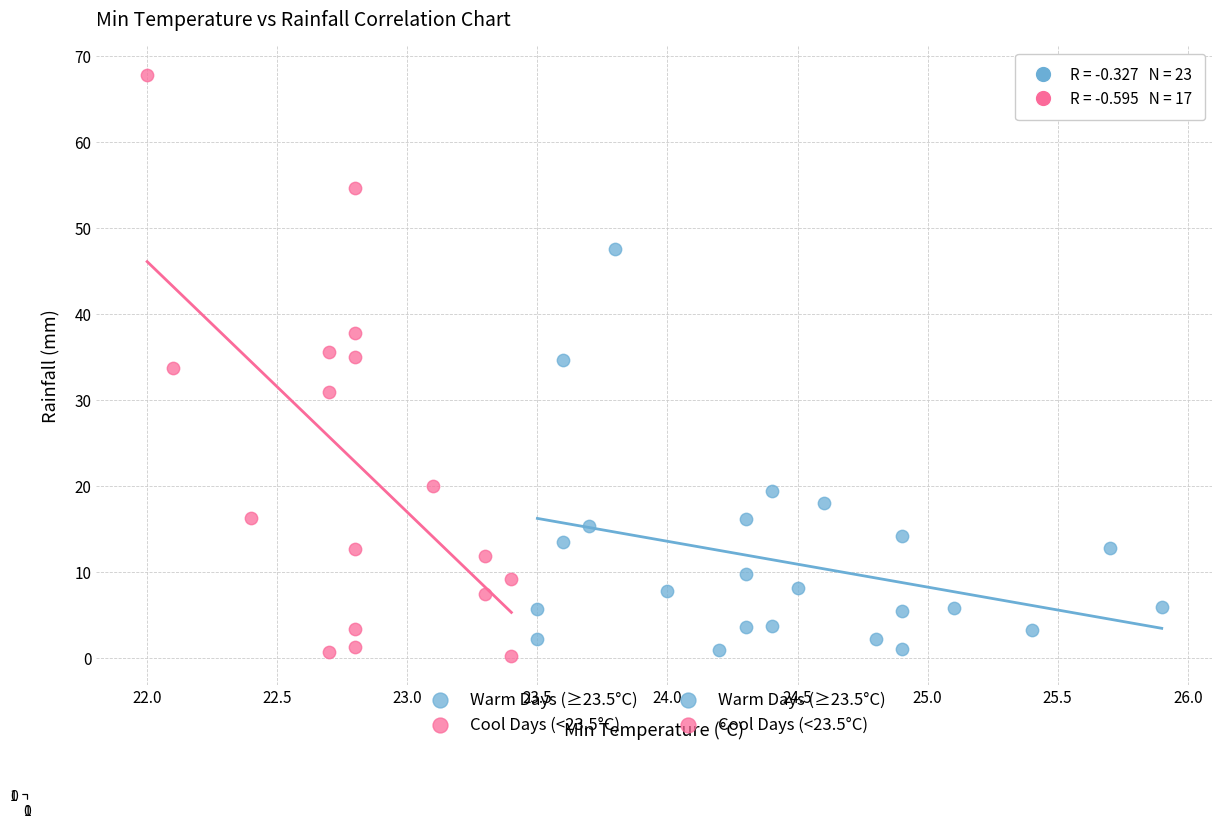

Which series reaches the maximum Y coordinate?

Cool Days (<23.5°C)